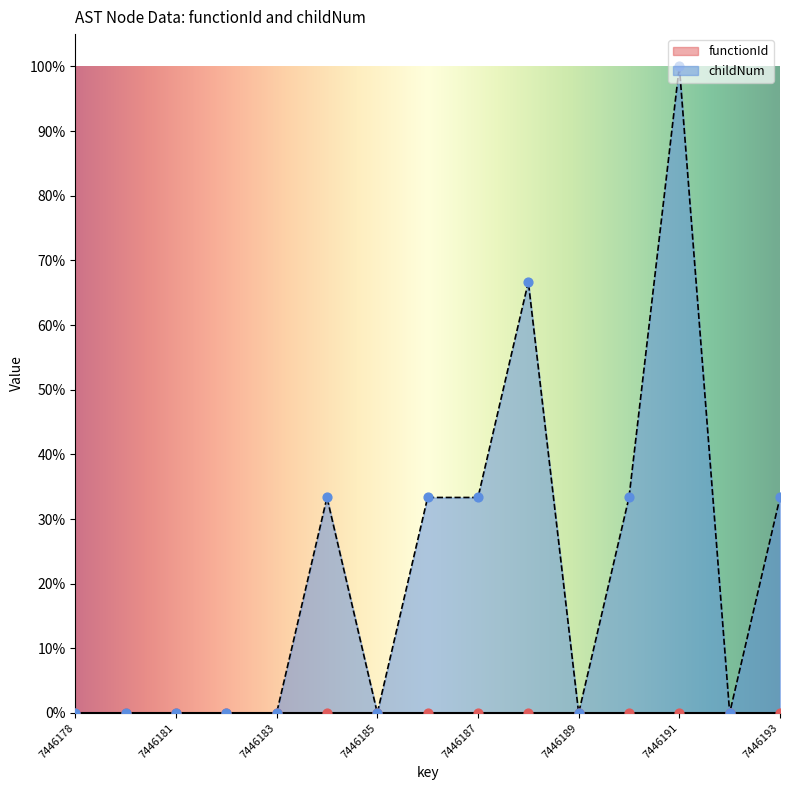

Which has a higher value, 7446188 or 7446183?

7446188